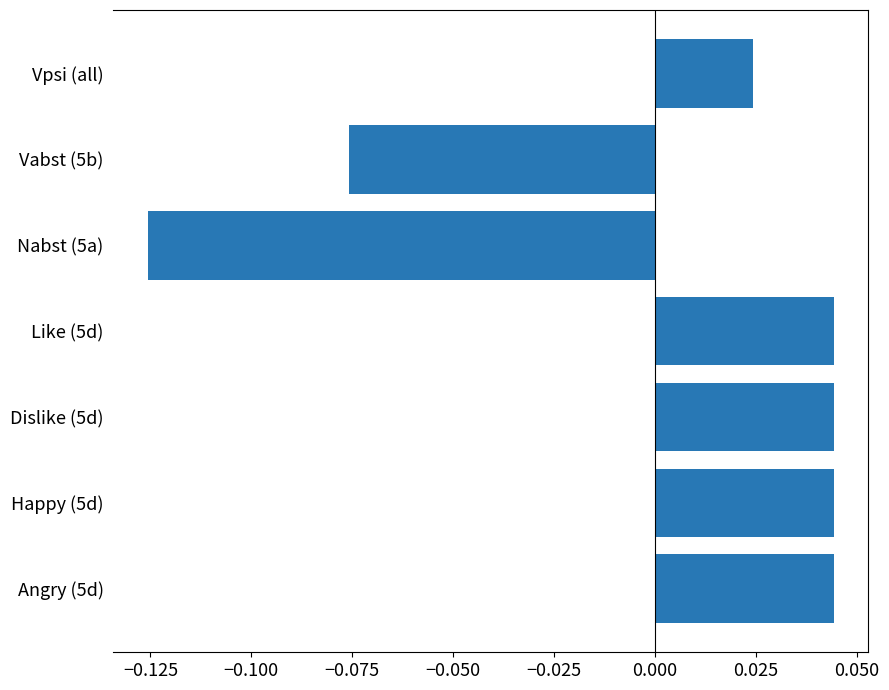

Which category has the lowest value across all series?

Nabst (5a)